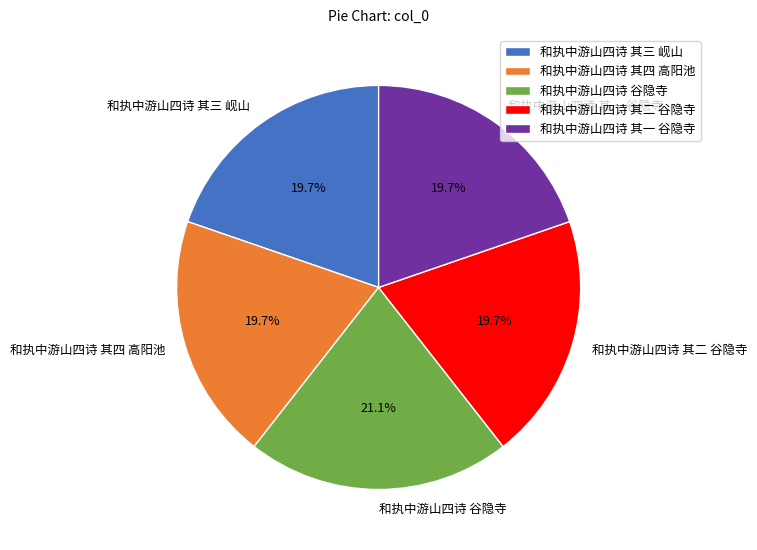

Between 和执中游山四诗 其四 高阳池 and 和执中游山四诗 谷隐寺, which is larger?

和执中游山四诗 谷隐寺